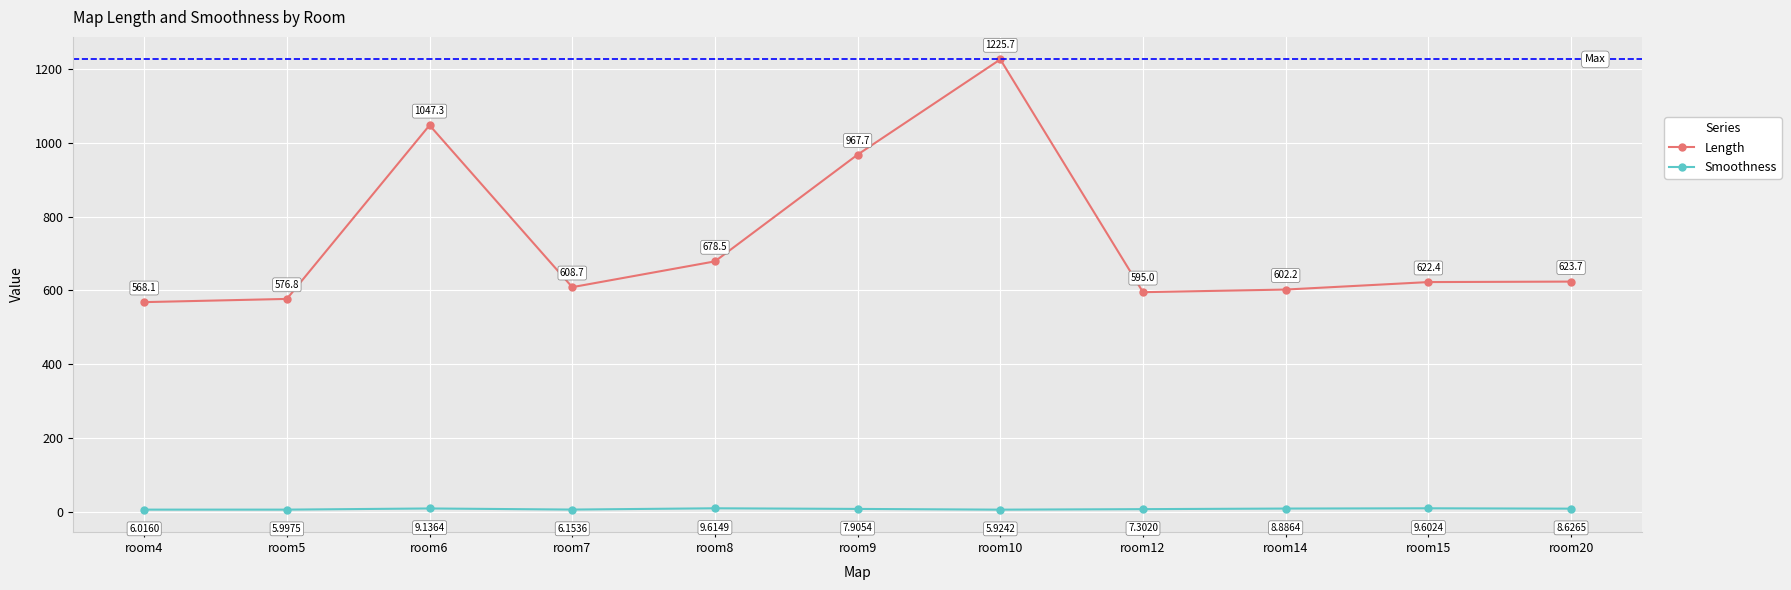

Does the chart have visible grid lines?

Yes